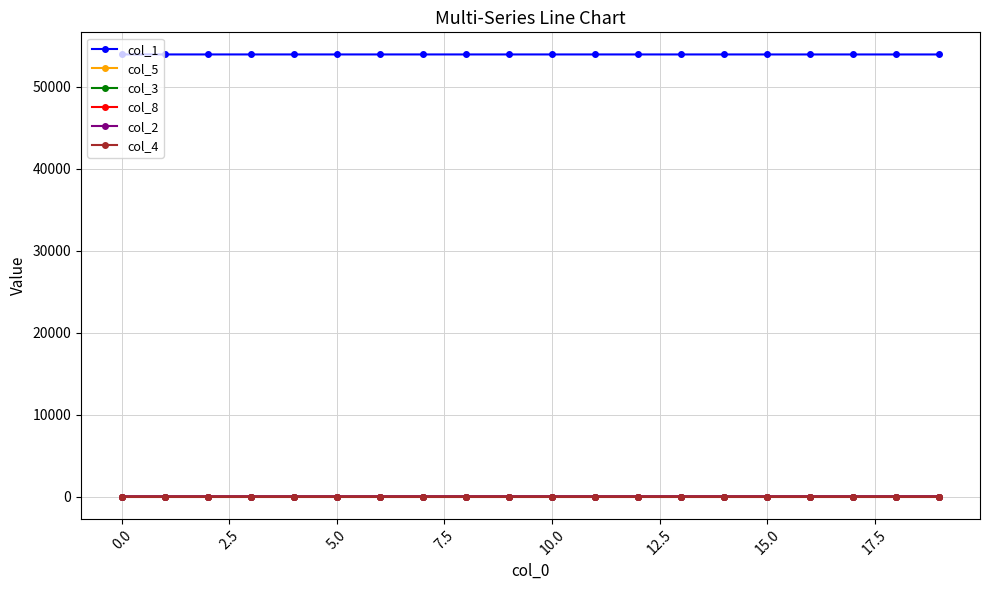

What is the maximum value shown in the chart?

53930.0